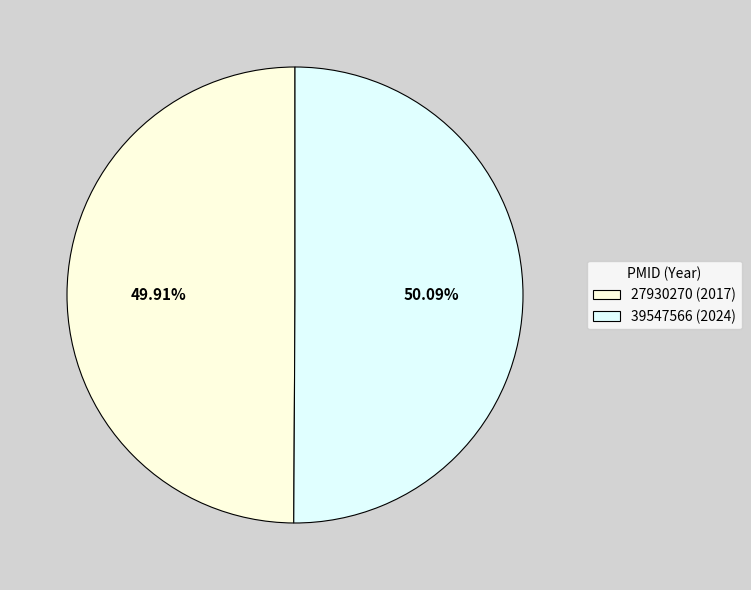

Count the number of slices in the pie.

2